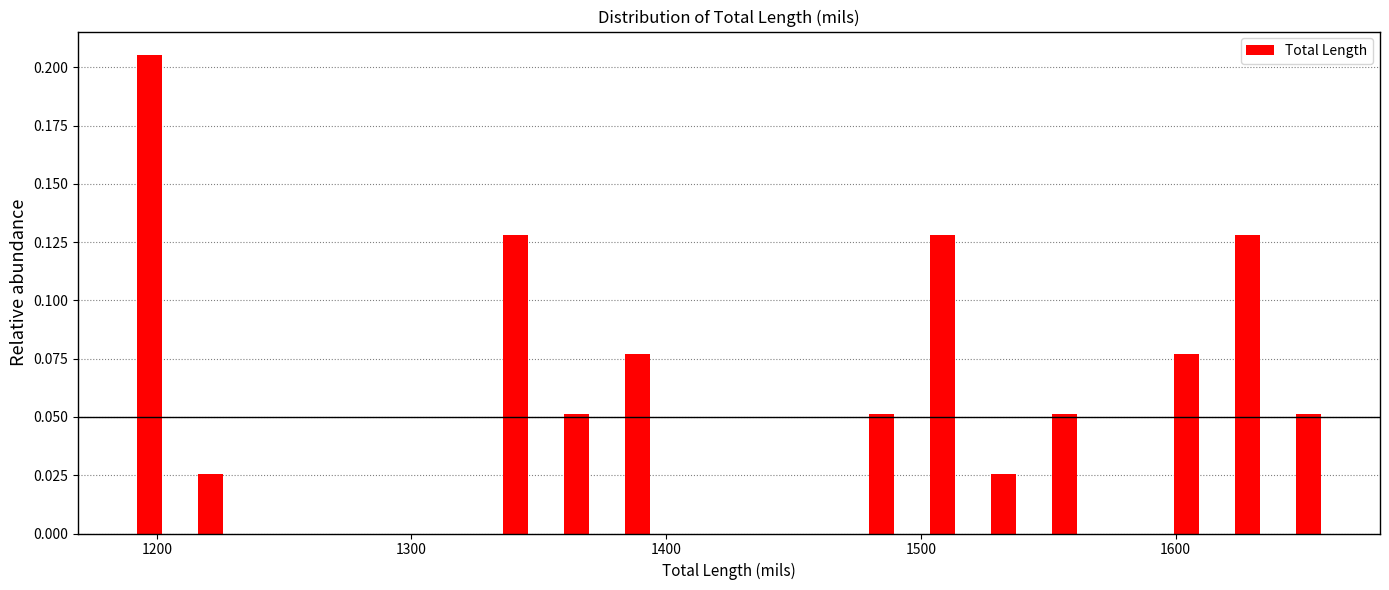

Read against the x-axis, roughly where is the centre of the tallest bar?

1200